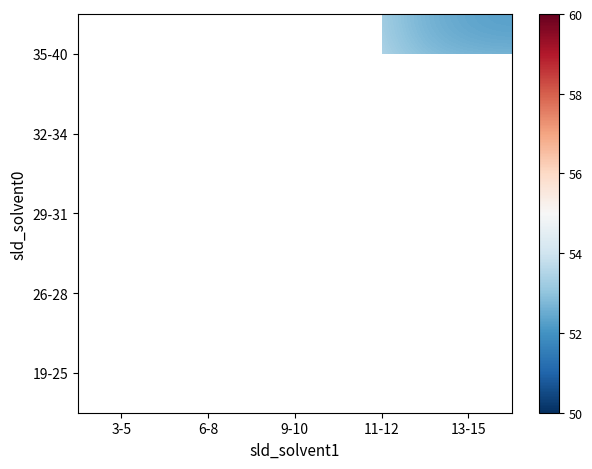

What is the minimum value shown in the chart?

50.0